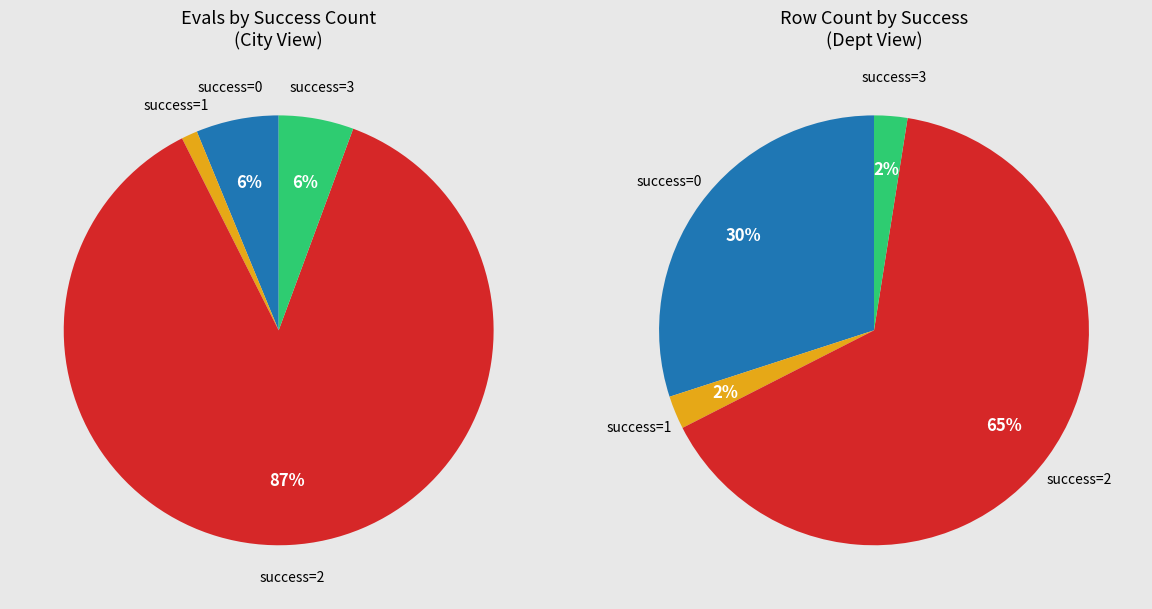

The 2 slice represents 1% of the pie. True or false?

False